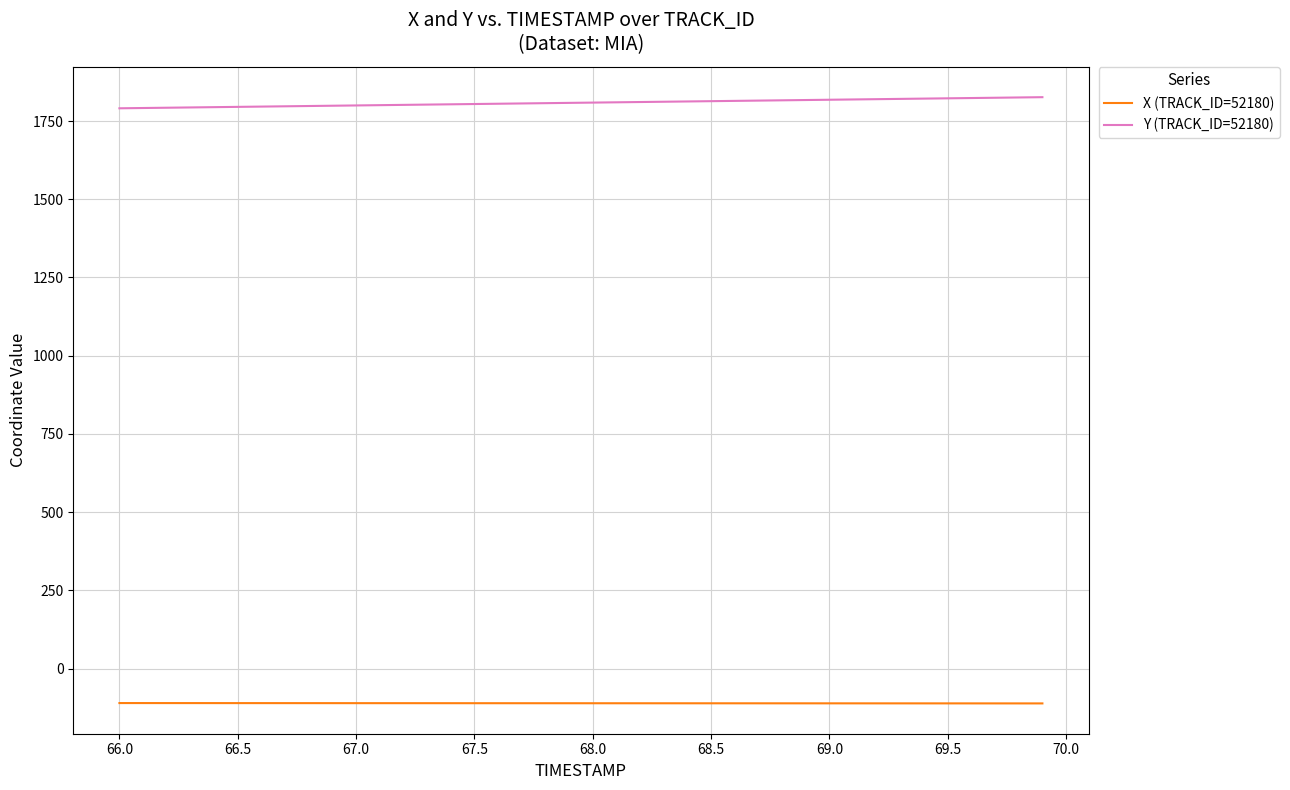

Rank the series by their maximum value, from lowest to highest.

X (TRACK_ID=52180), Y (TRACK_ID=52180)